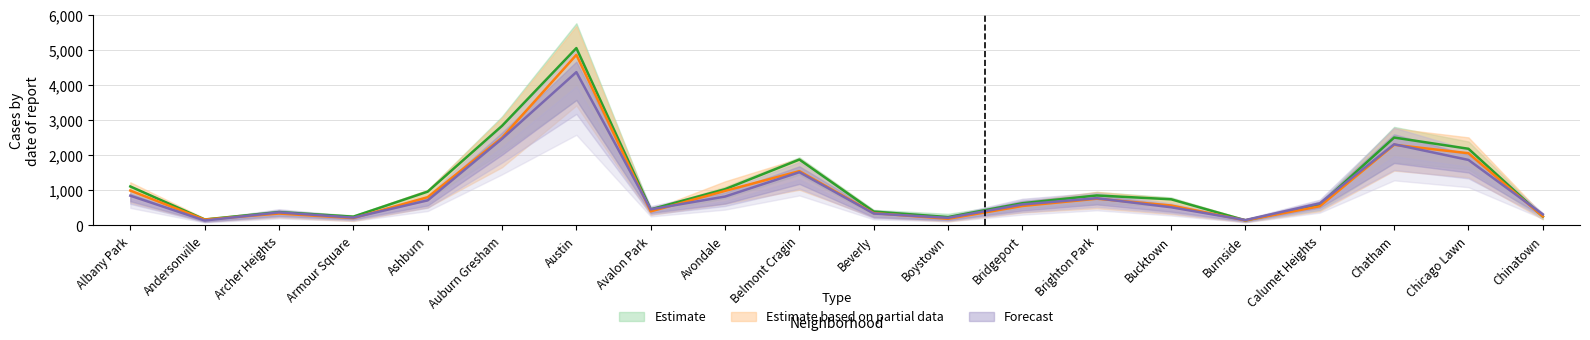

What is the minimum value shown in the chart?

140.0